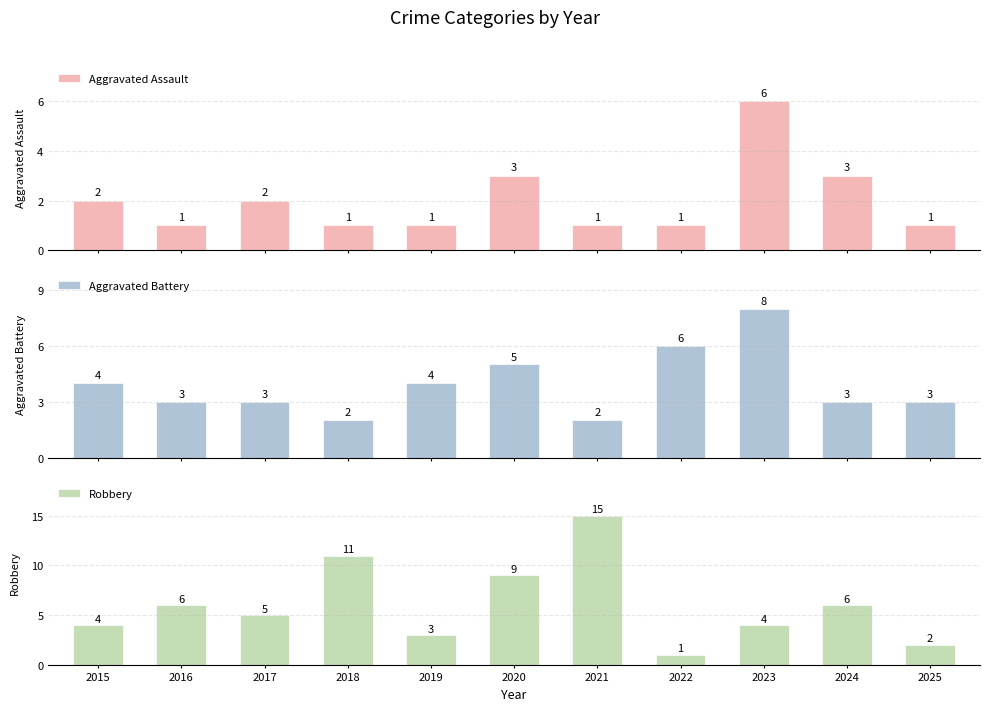

What is the lowest value of the Aggravated Battery series?

2